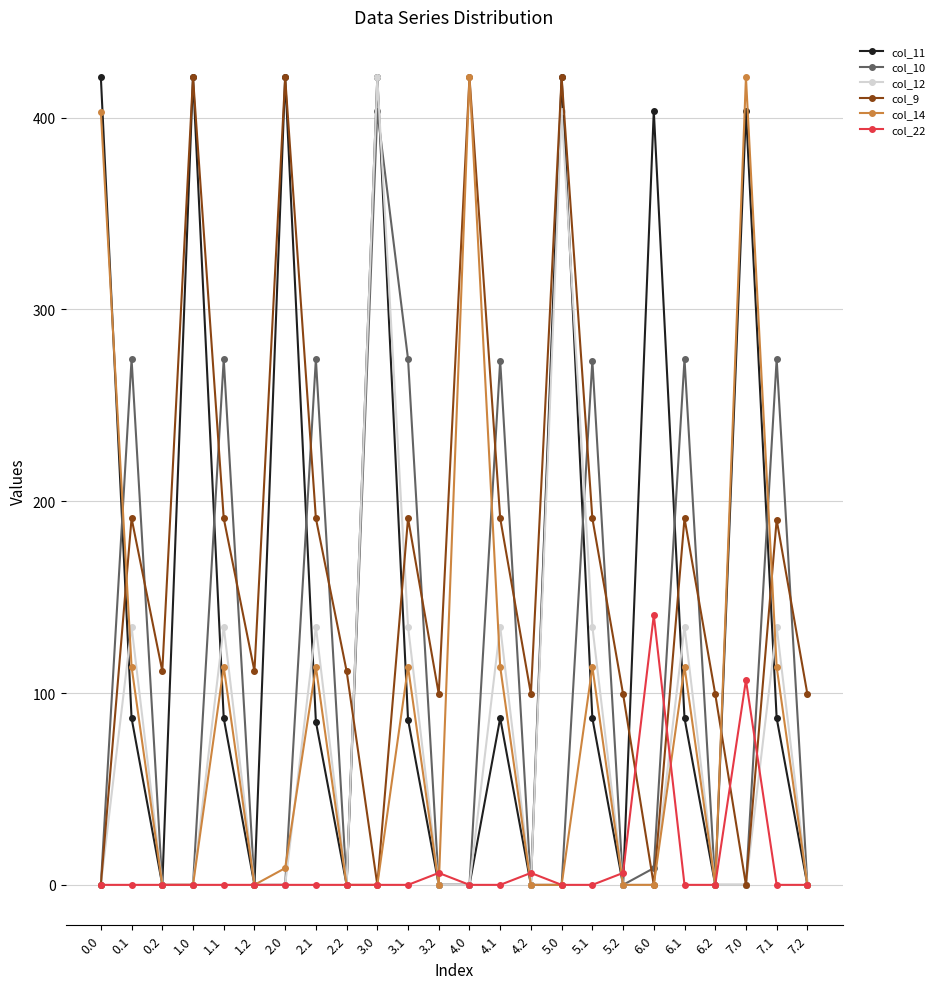

Is the value of col_10 at 2.1 greater than the value of col_11 at 1.0?

No